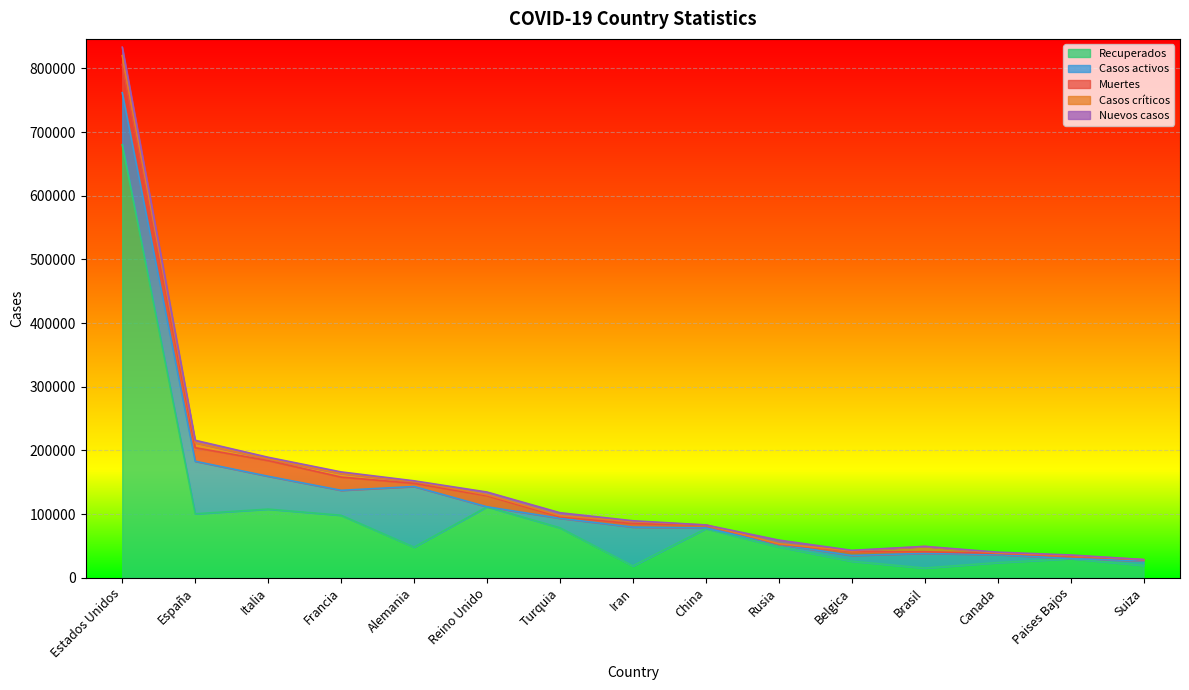

What is the label of the 4th point from the right?

Brasil